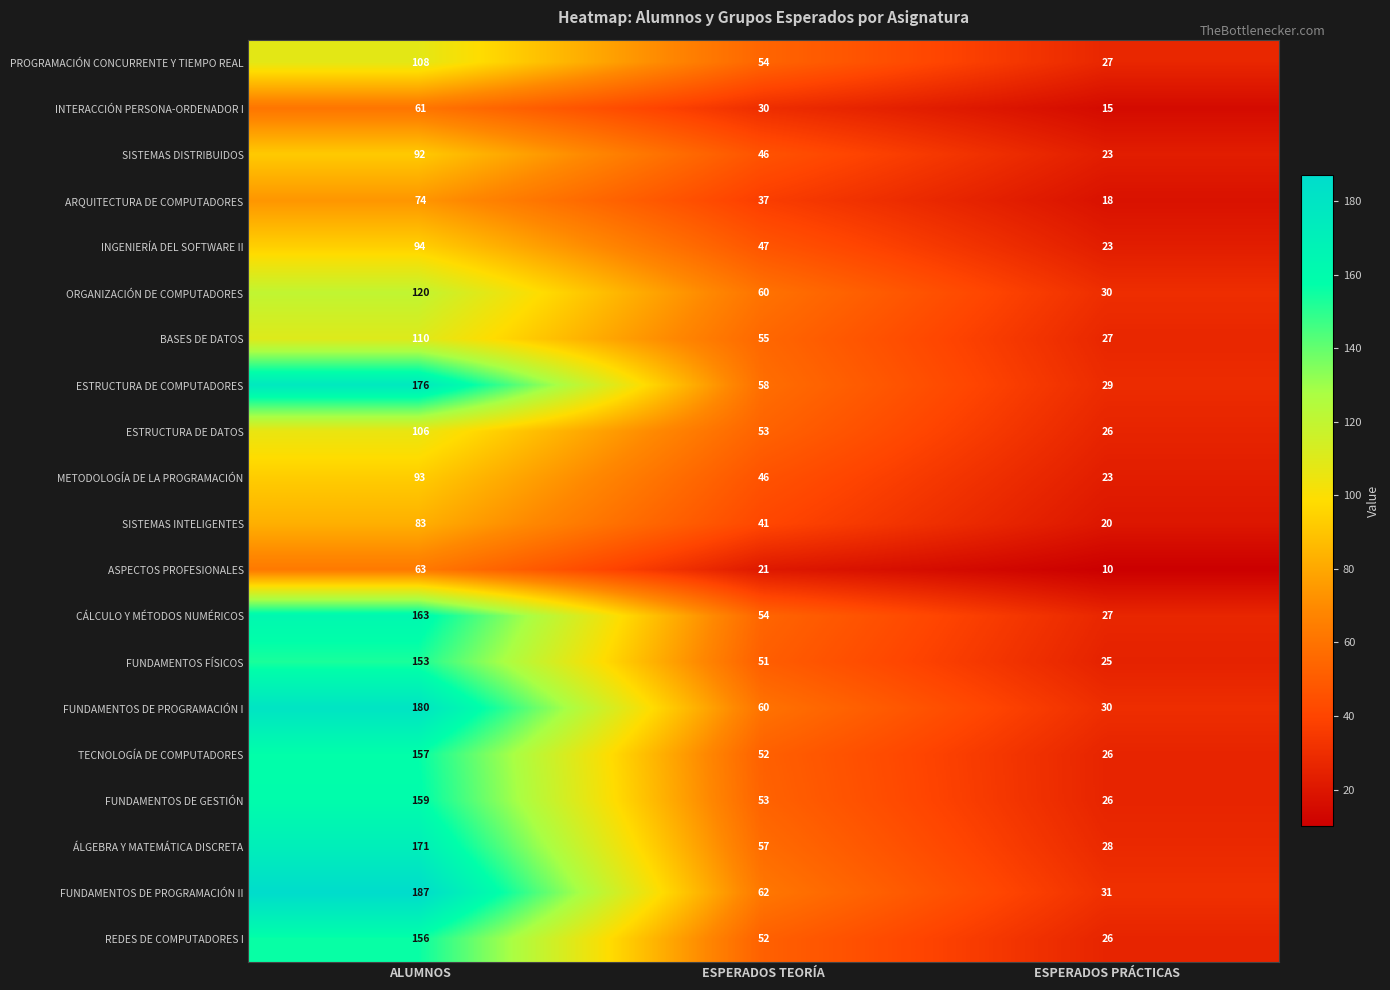

What is the spread (max minus min) of values at ESPERADOS PRÁCTICAS?

21